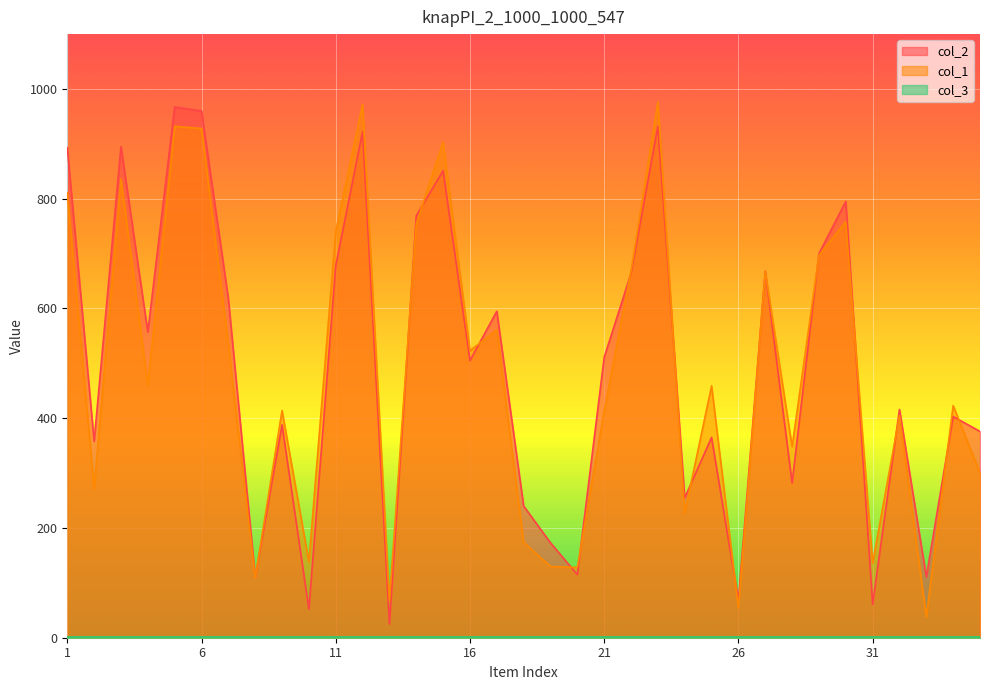

Which series has the widest spread of values?

col_2